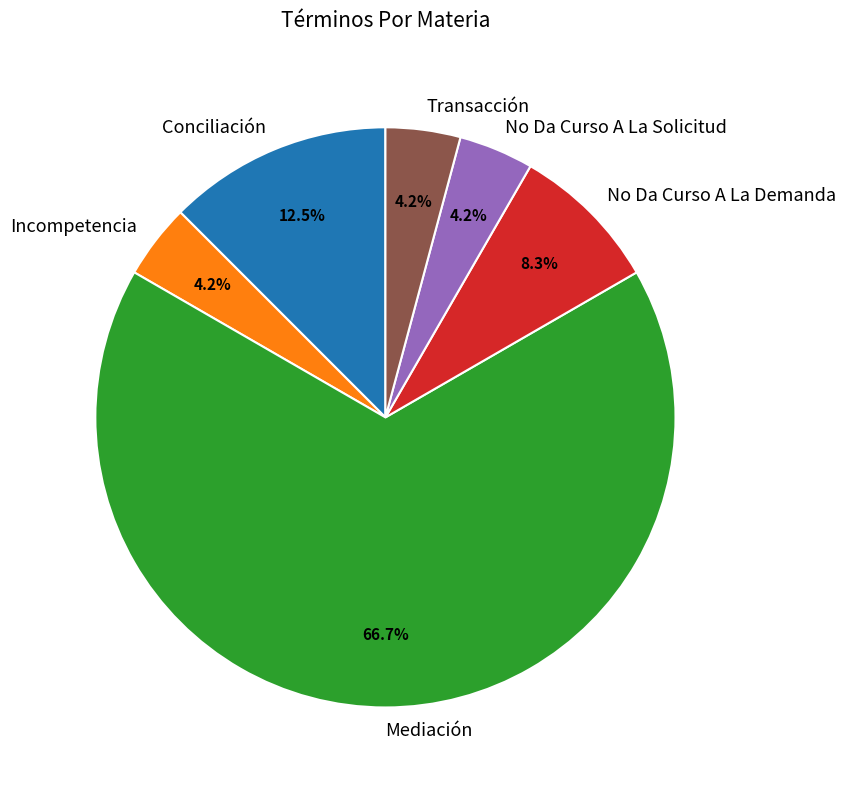

To the nearest percent, what is the combined percentage of Transacción and Conciliación?

17%